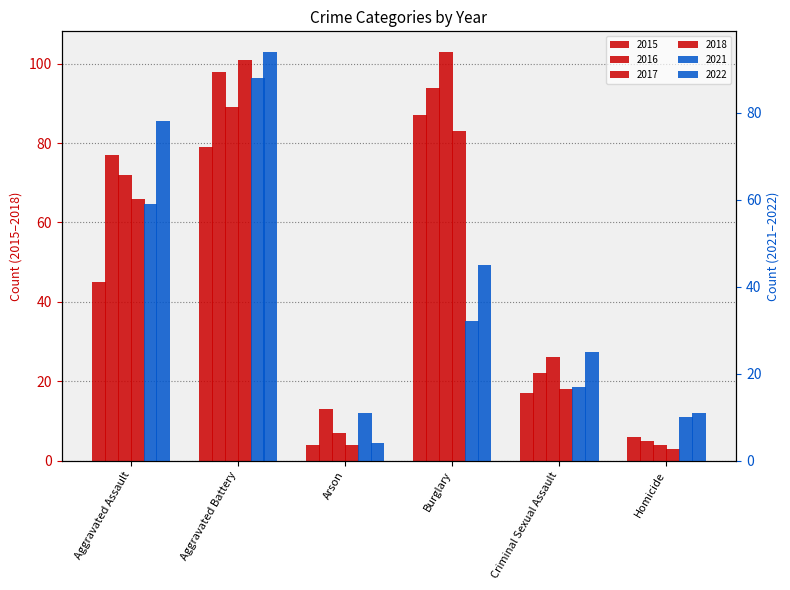

Rank the series by their maximum value, from highest to lowest.

2017, 2018, 2016, 2022, 2021, 2015